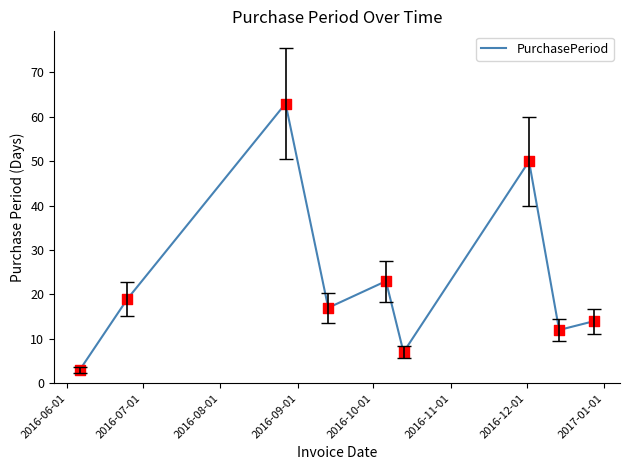

What is the greatest value displayed?

63